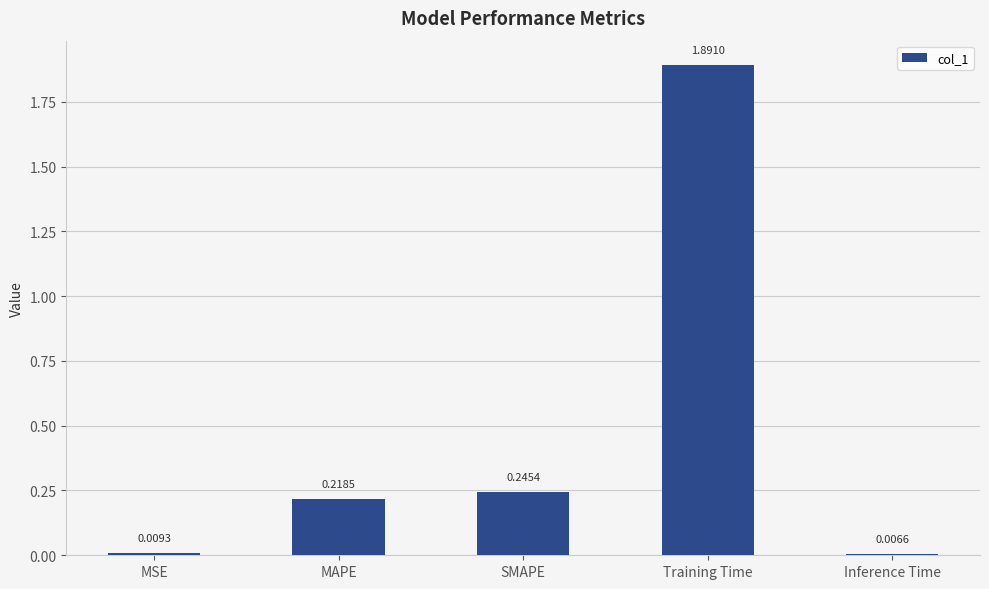

What is the greatest value displayed?

1.9